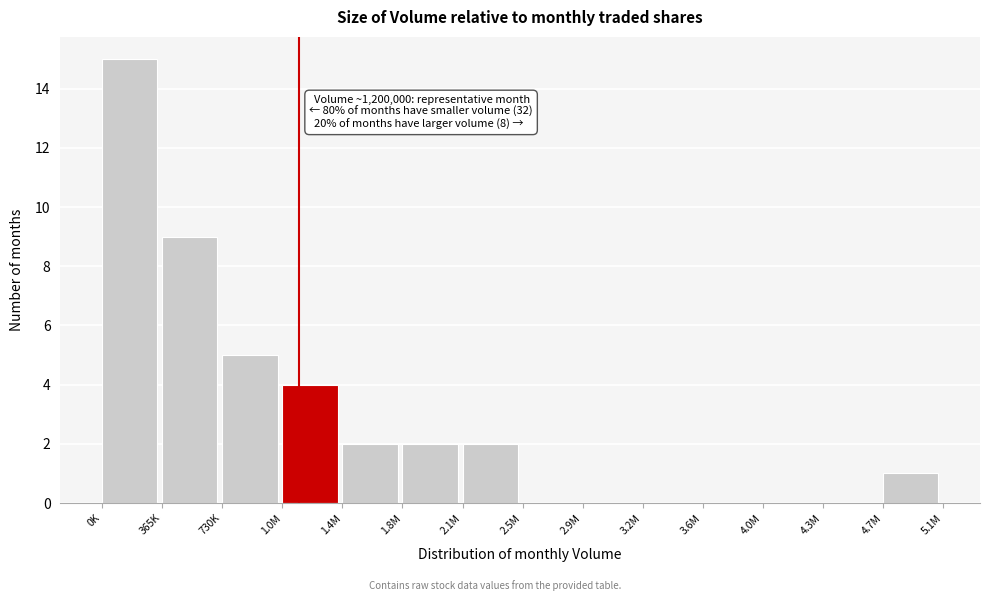

Reading right to left, transcribe all the data shown in this chart.

4.7M=1	4.3M=0	4.0M=0	3.6M=0	3.2M=0	2.9M=0	2.5M=0	2.1M=2	1.8M=2	1.4M=2	1.0M=4	730K=5	365K=9	0K=15